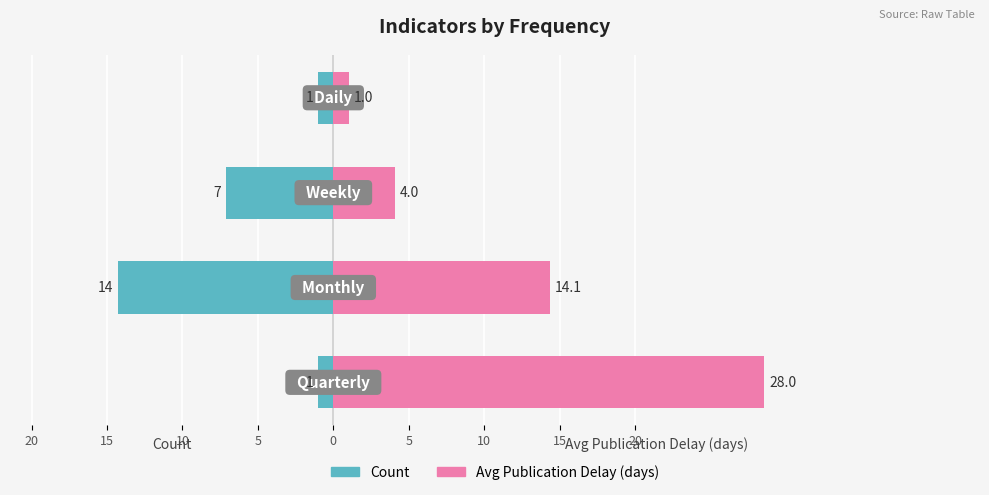

How many bars are there in total?

8